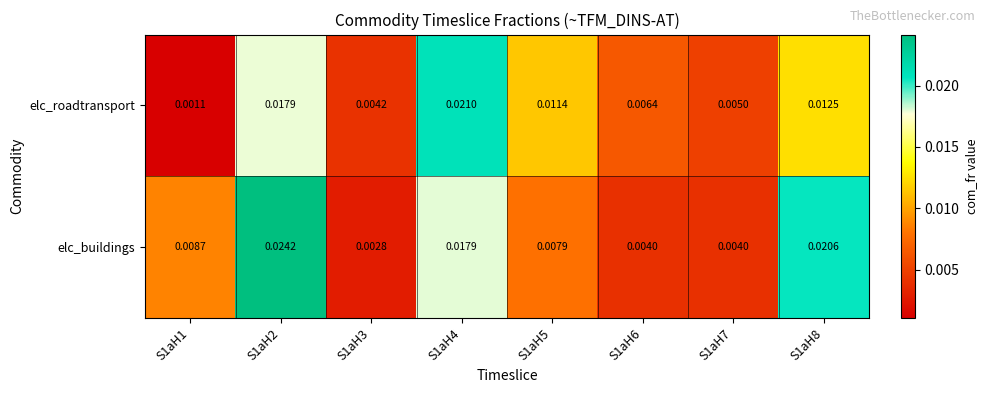

List the series in order of their overall mean, highest first.

elc_buildings, elc_roadtransport